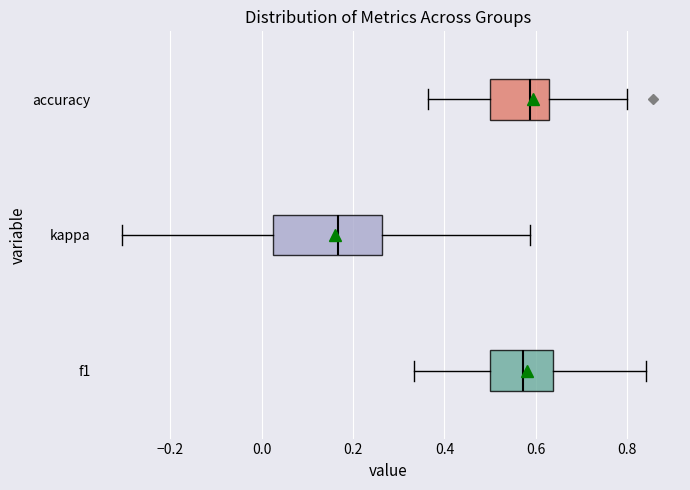

Reading bottom to top, transcribe this box plot: for each box, give where its median line is, the range the box spans, and where its two whiskers end, as read against the x-axis. The values are not printed on the chart, so give them approximately, as read against the axis.

f1: median 0.58, box 0.50 to 0.64, whiskers 0.34 to 0.84
kappa: median 0.16, box 0.02 to 0.26, whiskers -0.30 to 0.58
accuracy: median 0.58, box 0.50 to 0.62, whiskers 0.36 to 0.80